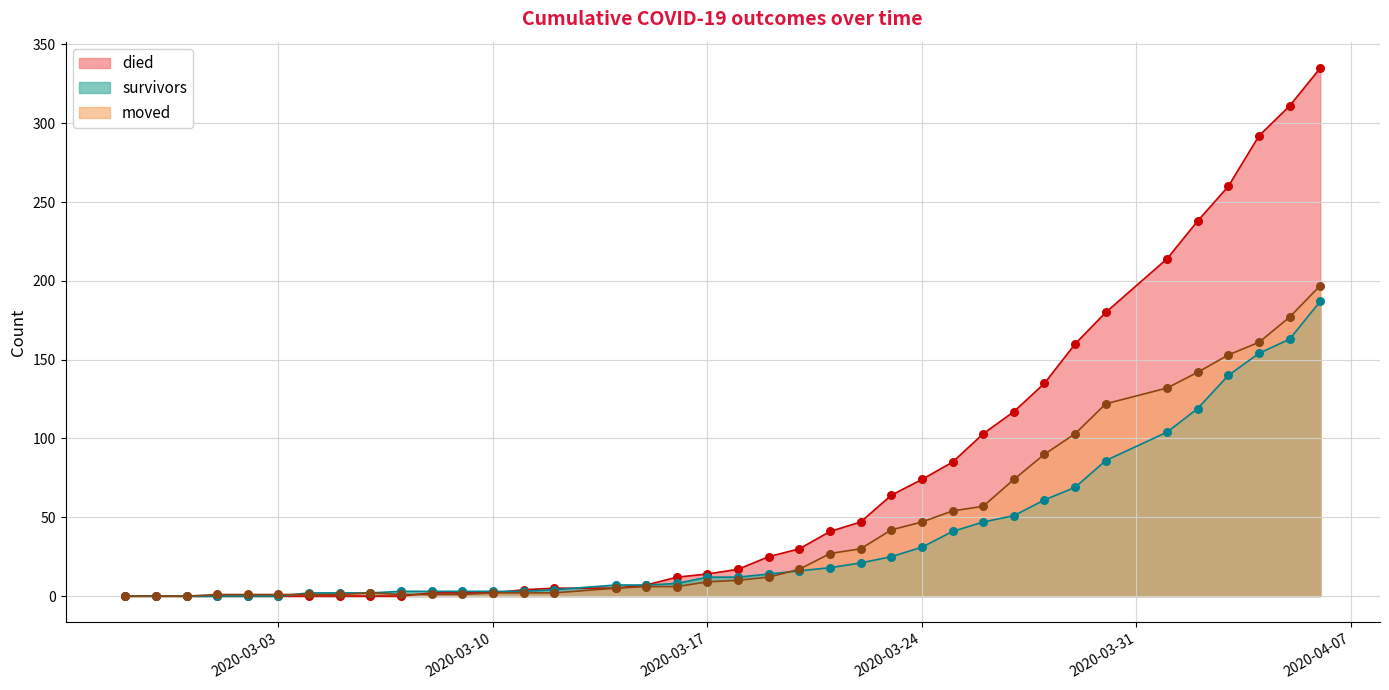

Which series contains the highest Y value?

died